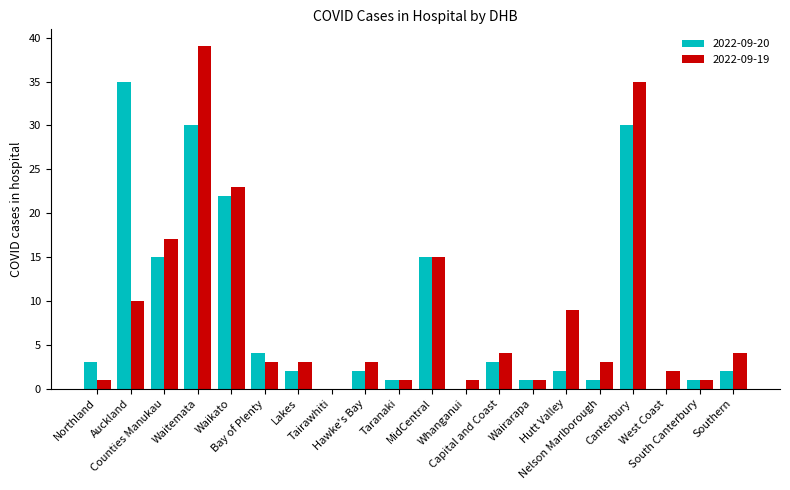

Is the value of 2022-09-20 at MidCentral greater than the value of 2022-09-19 at Auckland?

Yes